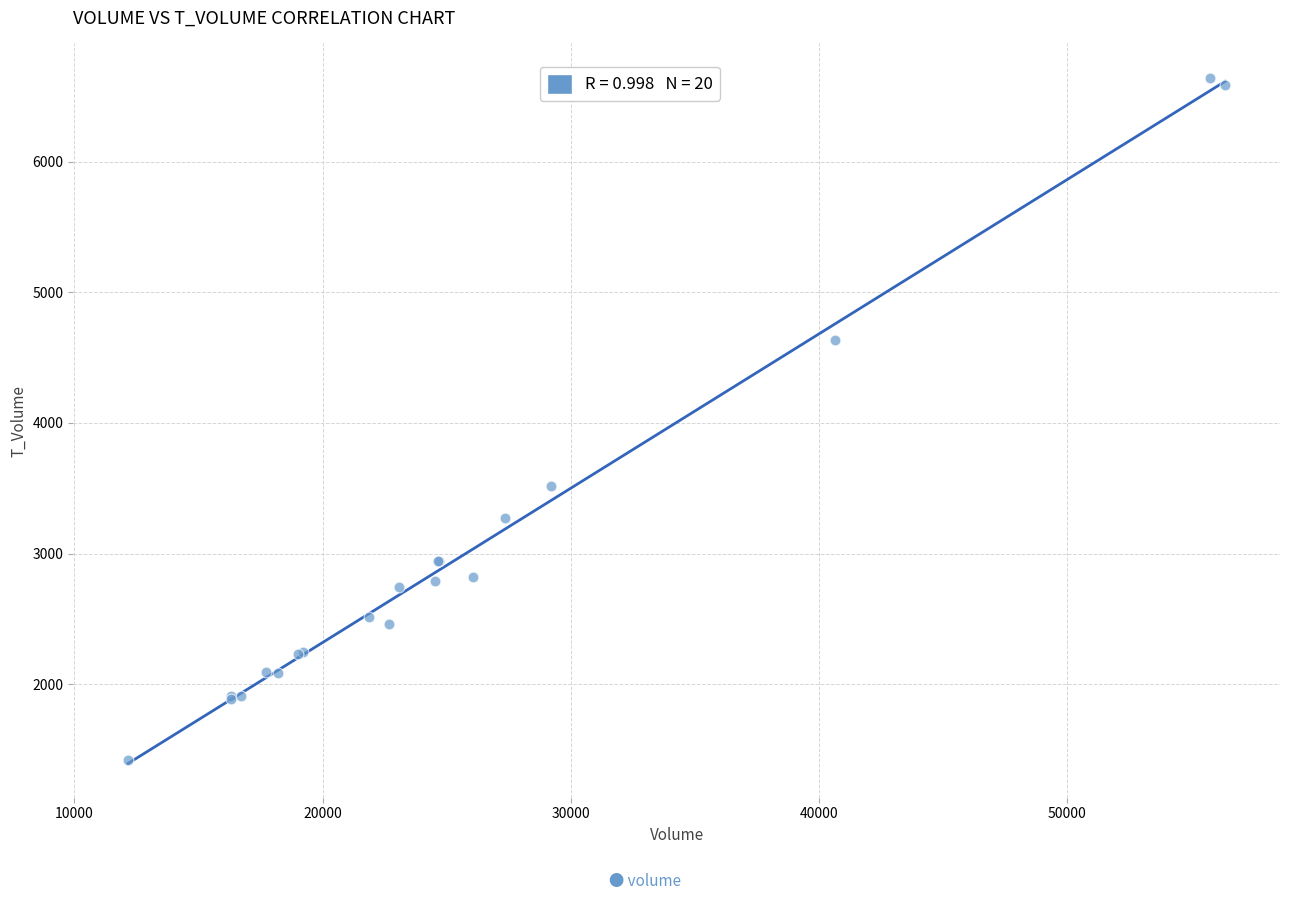

What Y value in the scatter plot is closest to 4031?

3514